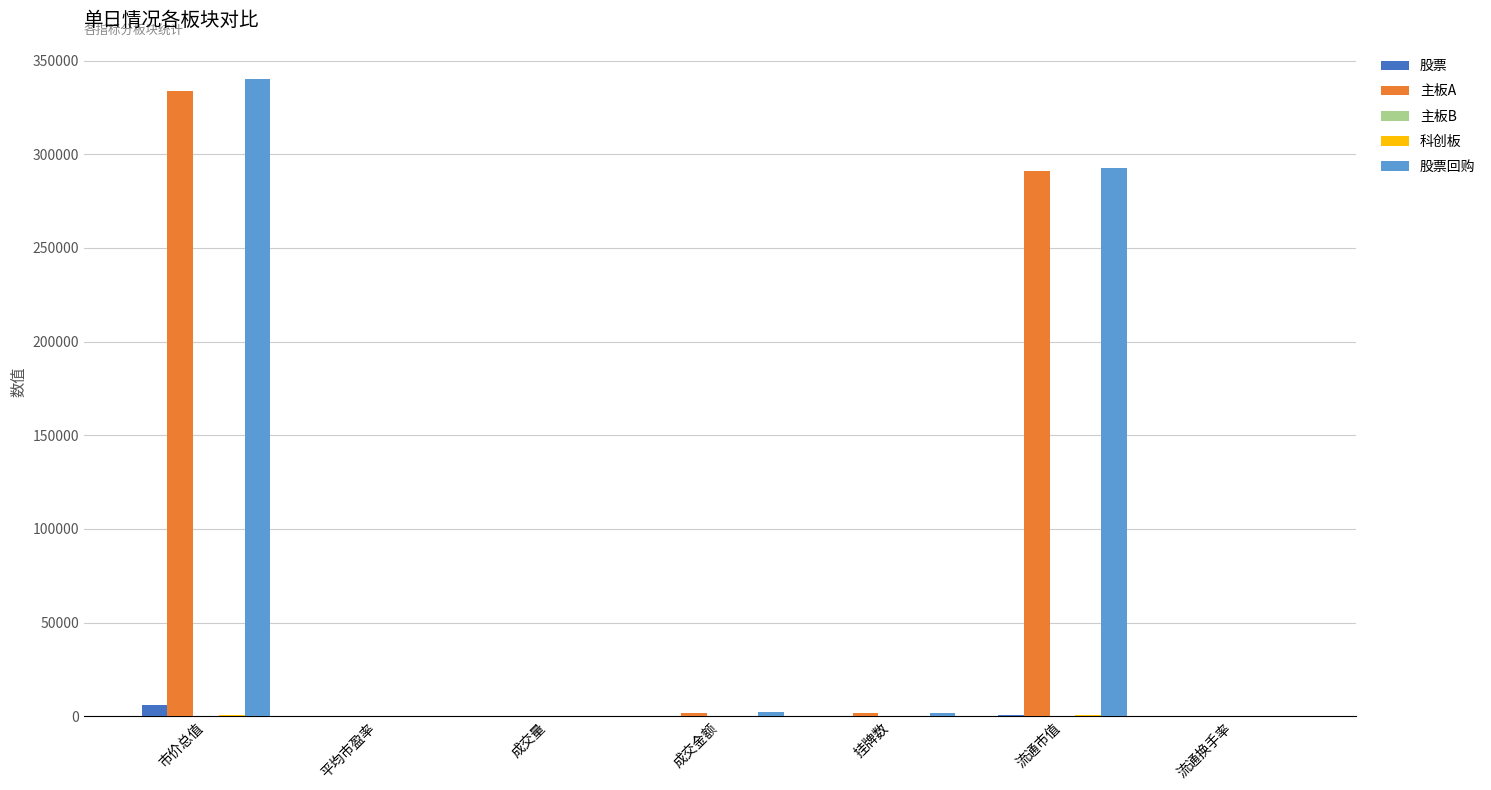

At which category does the chart reach its peak across all series?

市价总值